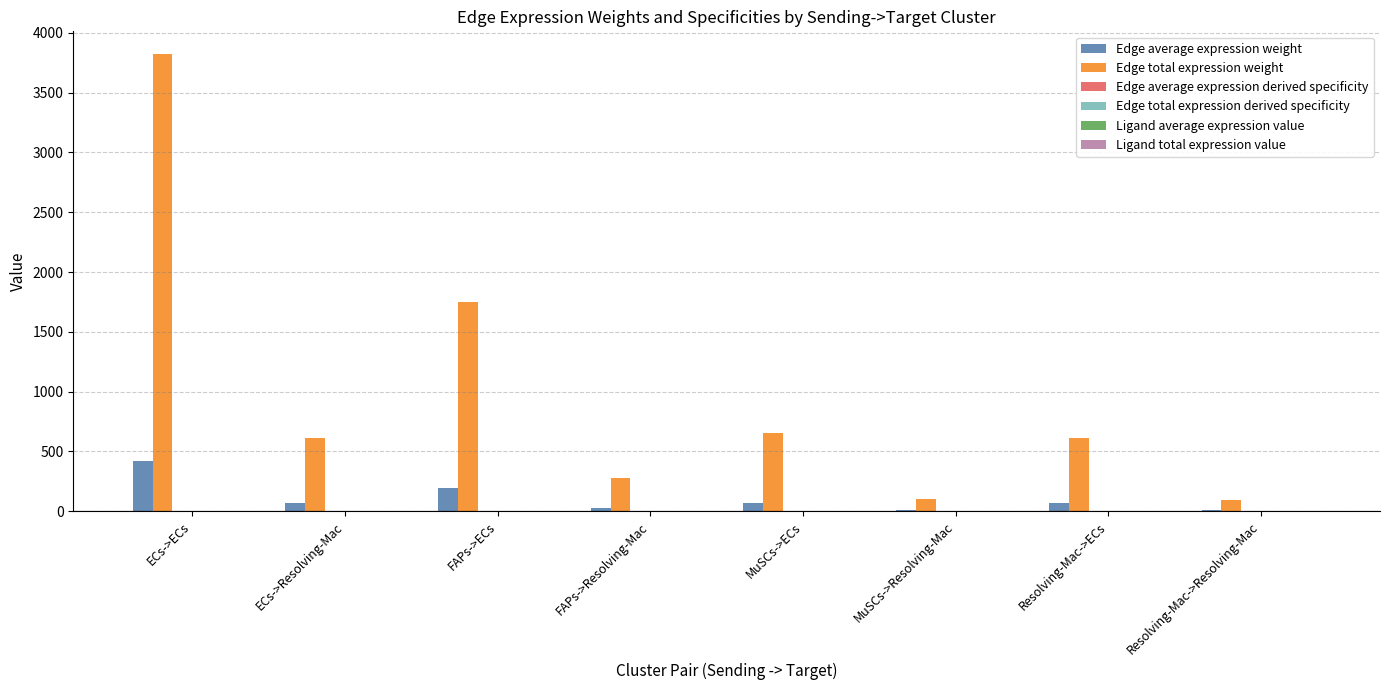

Are the bars grouped side by side (vs. stacked)?

Yes